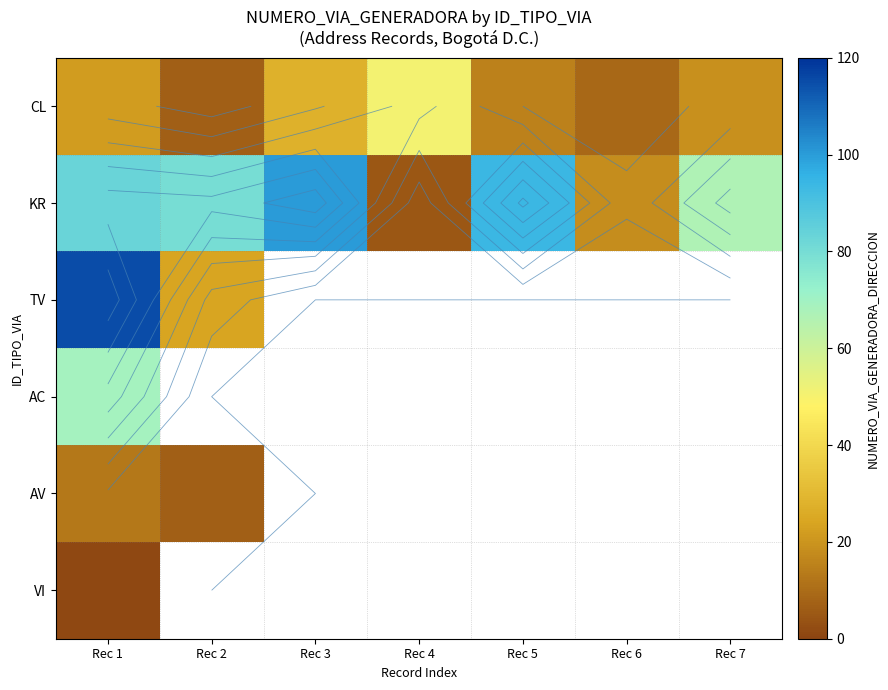

How many values in the CL series exceed 19?

3